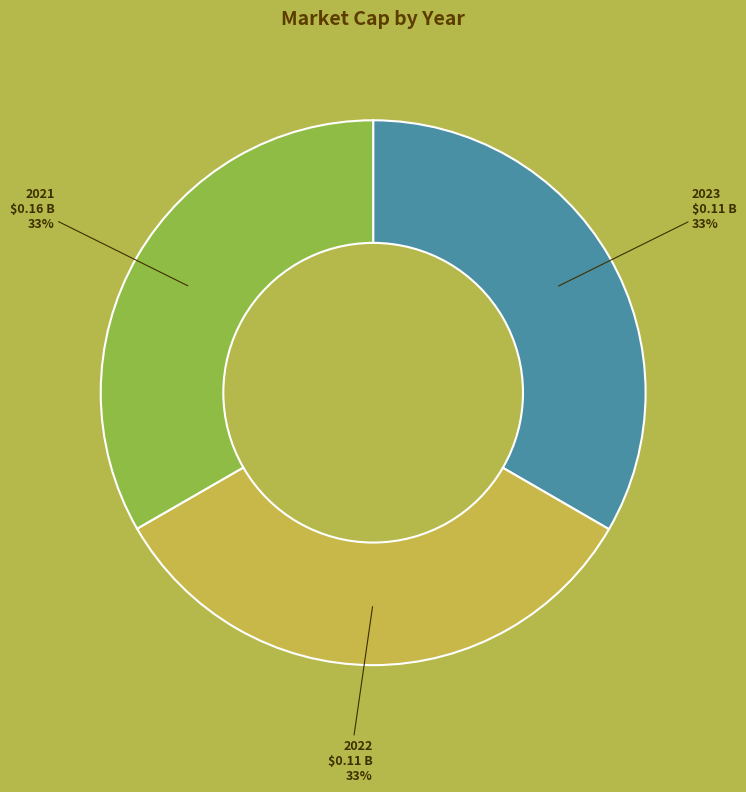

True or false: 2021 accounts for 43% of the total.

False